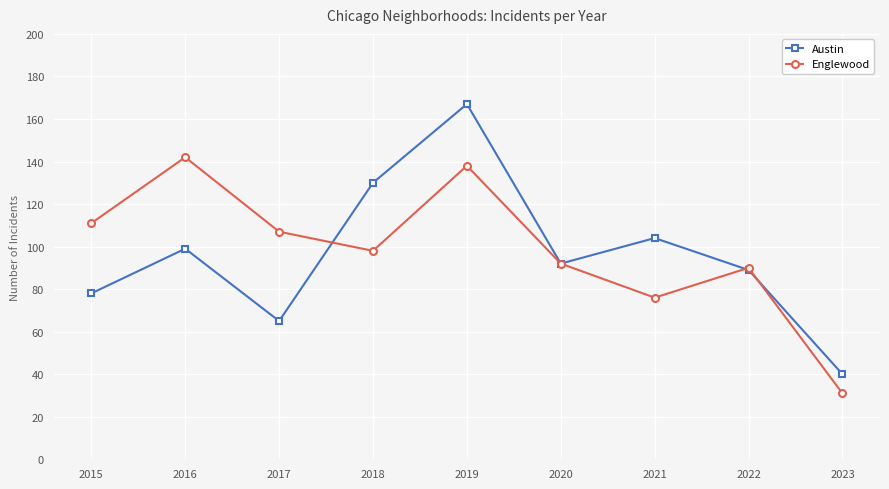

What is the highest value of the Austin series?

167